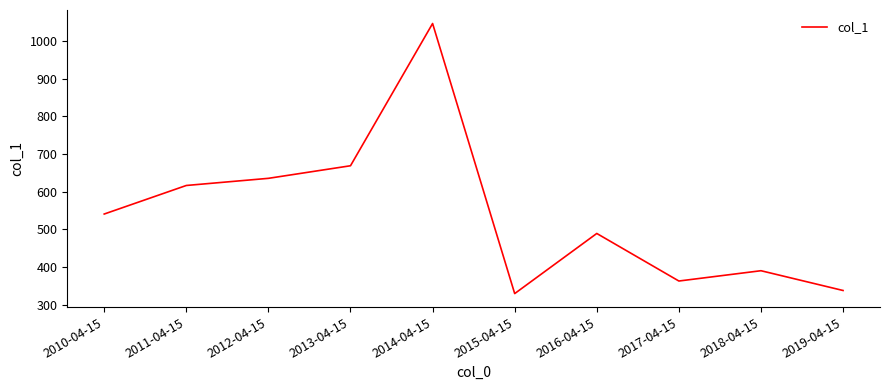

Reading right to left, extract all data points from this chart.

2019-04-15=337.9	2018-04-15=390.4	2017-04-15=363.0	2016-04-15=489.2	2015-04-15=329.7	2014-04-15=1046.3	2013-04-15=668.9	2012-04-15=635.5	2011-04-15=616.5	2010-04-15=540.8